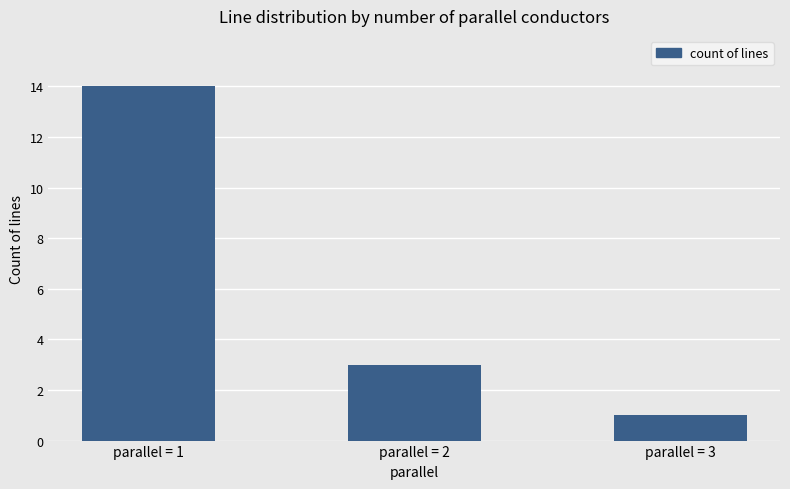

Rank the categories by value from highest to lowest.

parallel = 1, parallel = 2, parallel = 3